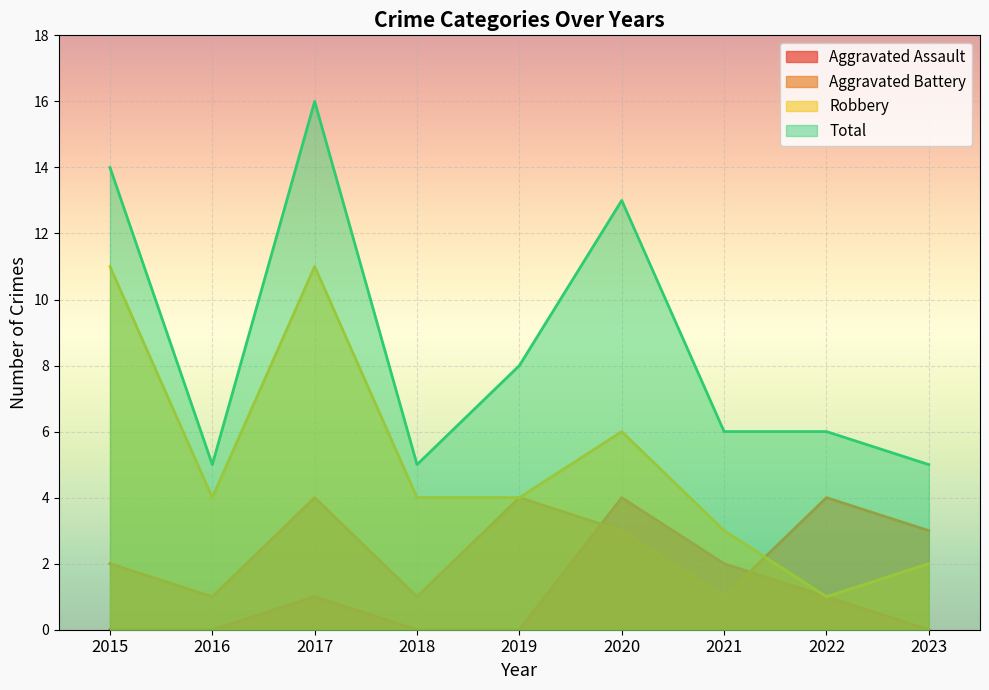

How many data points in Aggravated Assault are above 0?

4